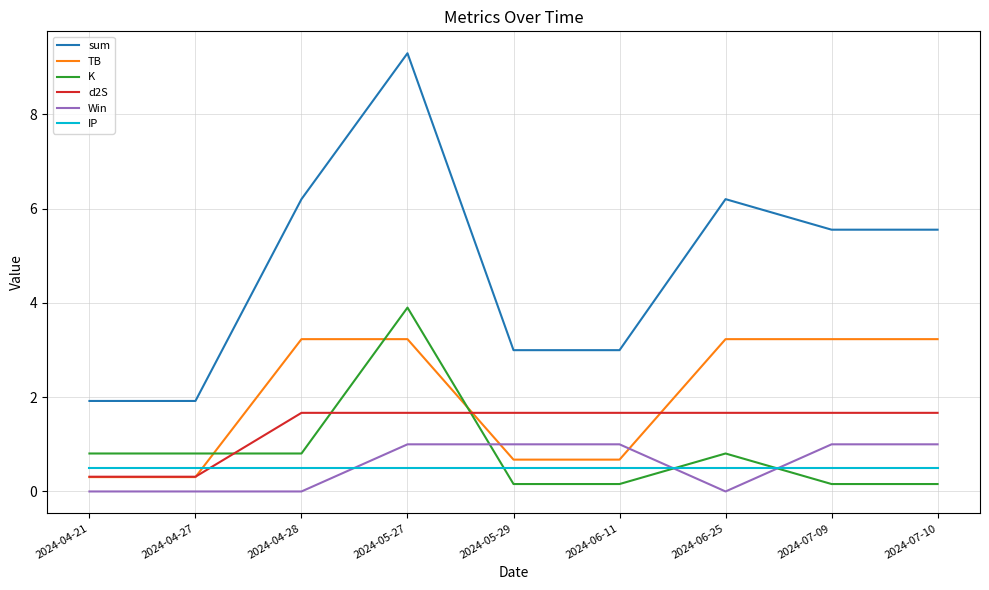

Rank the series at 2024-05-27 from highest to lowest value.

sum, K, TB, d2S, Win, IP